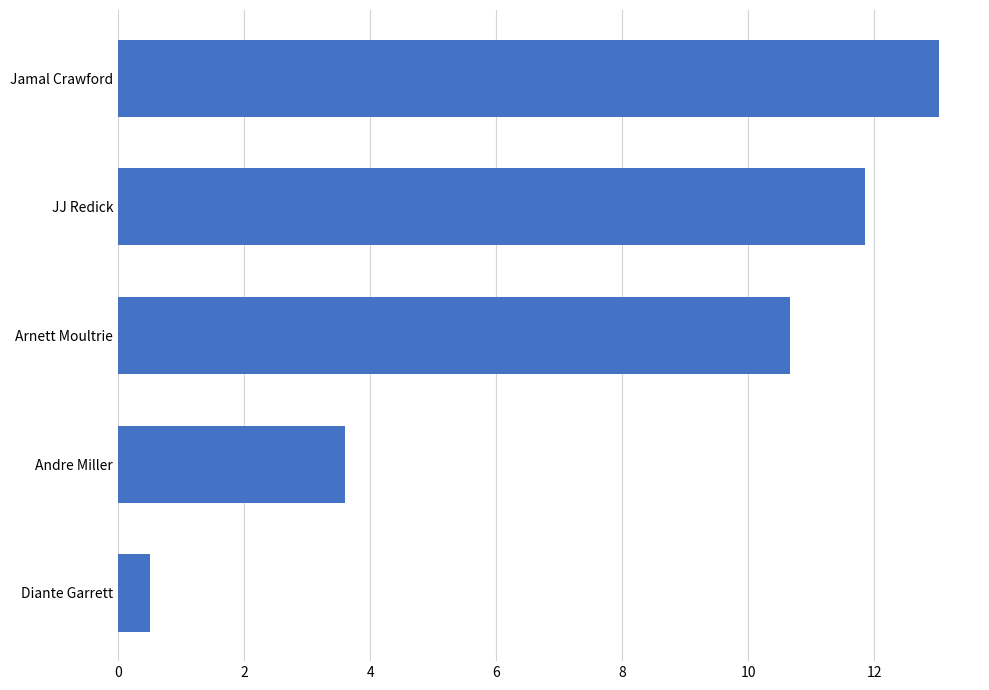

Rank the categories by value from highest to lowest.

Jamal Crawford, JJ Redick, Arnett Moultrie, Andre Miller, Diante Garrett